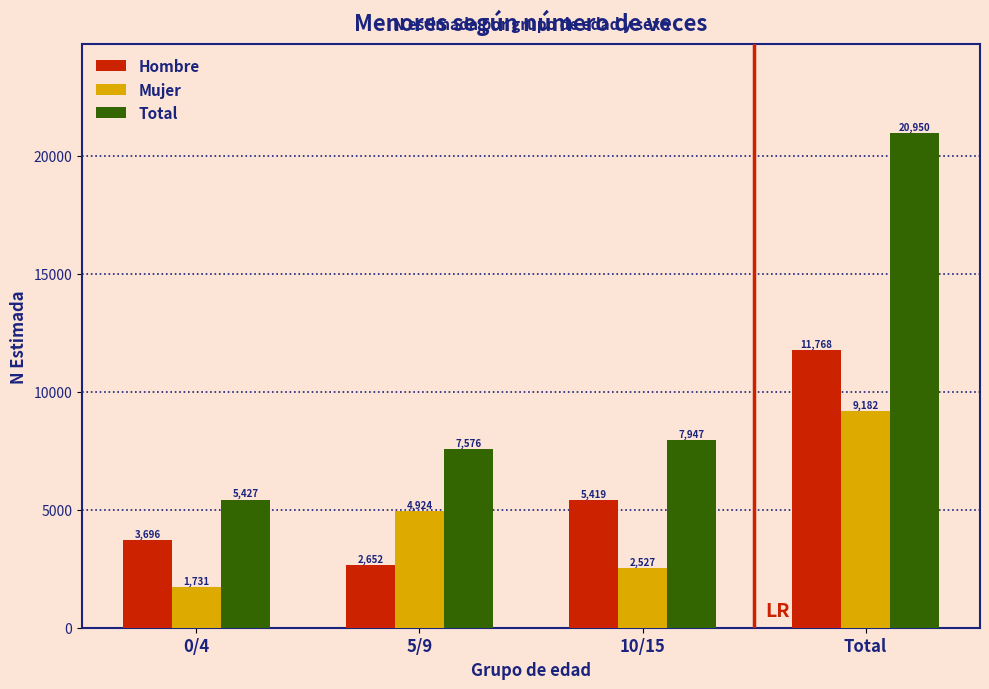

Reading left to right, extract all data points from this chart.

Hombre: 0/4=3696	5/9=2652	10/15=5419	Total=11768
Mujer: 0/4=1731	5/9=4924	10/15=2527	Total=9182
Total: 0/4=5427	5/9=7576	10/15=7947	Total=20950